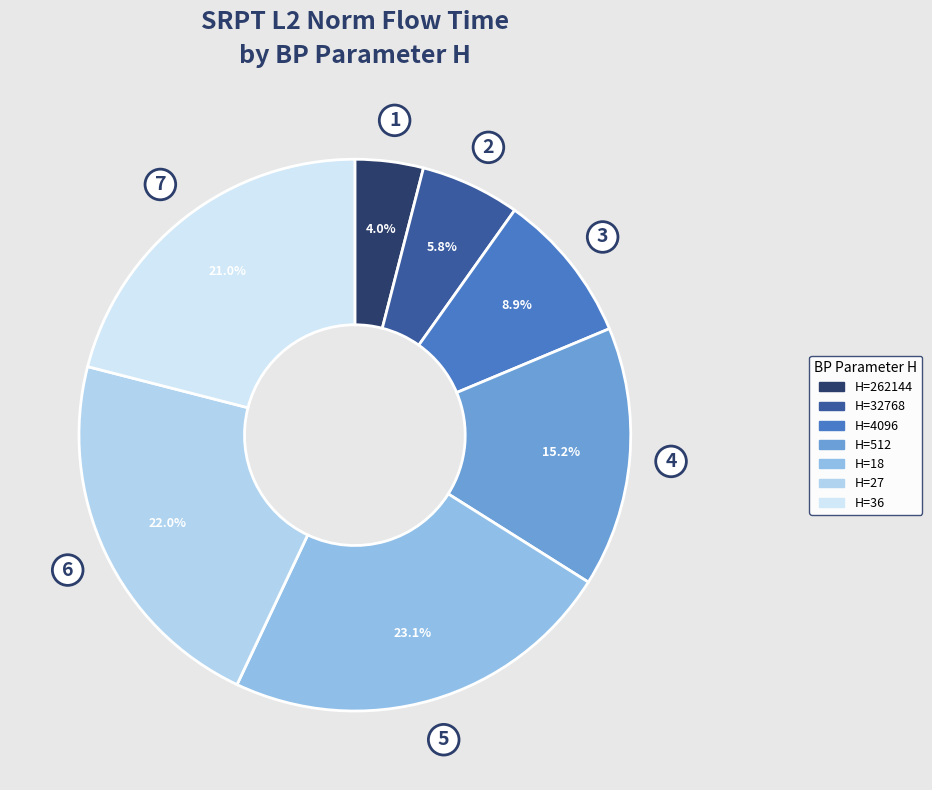

How many slices are in this pie chart?

7